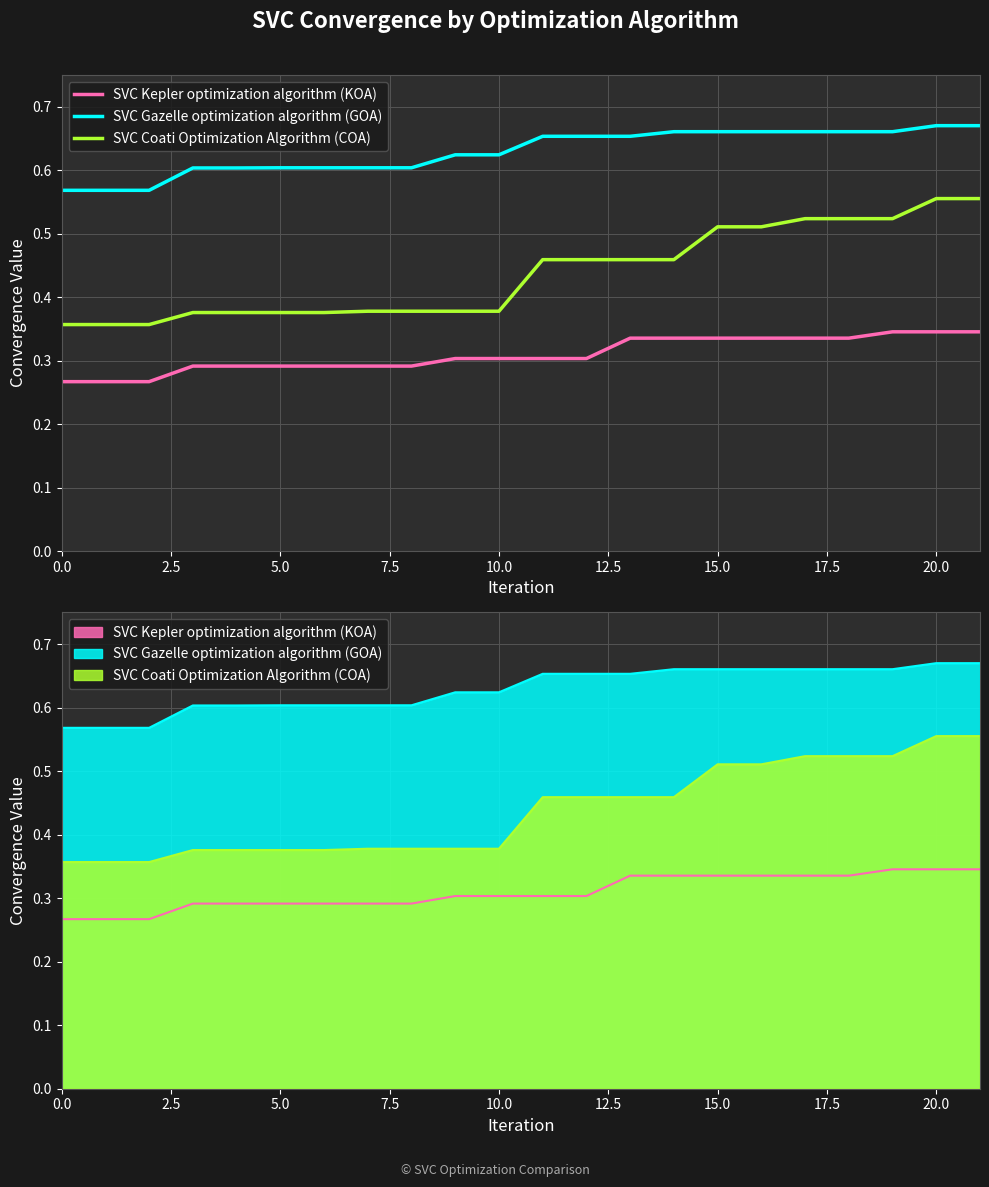

True or false: SVC Gazelle optimization algorithm (GOA) and SVC Coati Optimization Algorithm (COA) cross at least once.

False